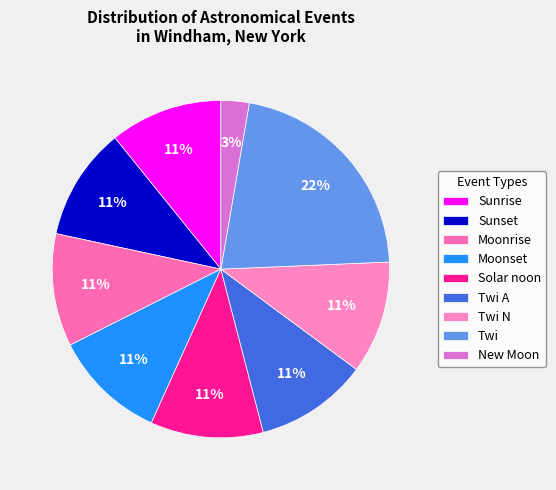

Count the number of slices in the pie.

9